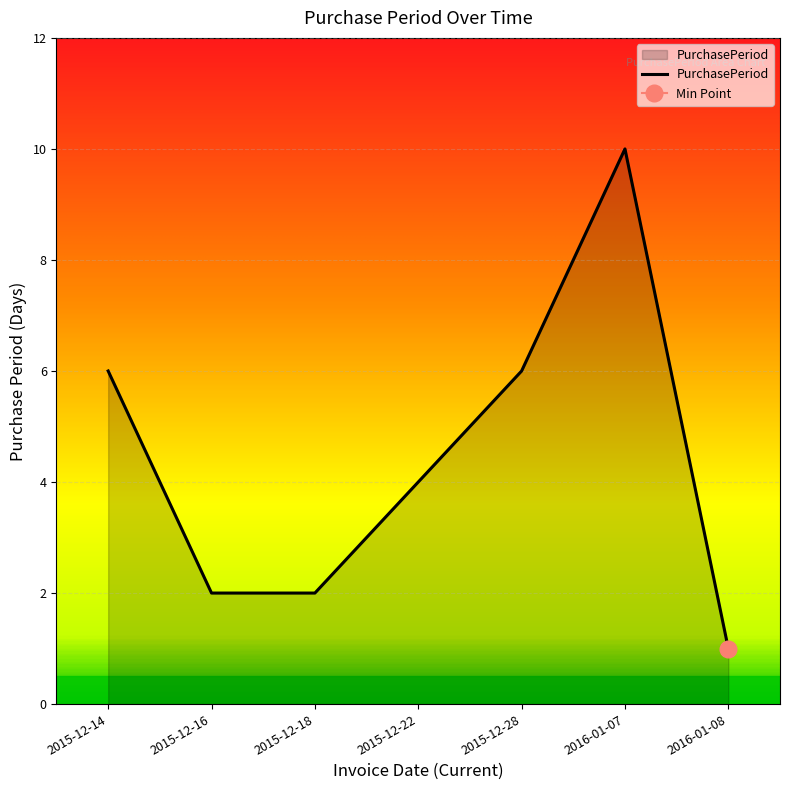

How many points are higher than both their immediate neighbors (excluding endpoints)?

1